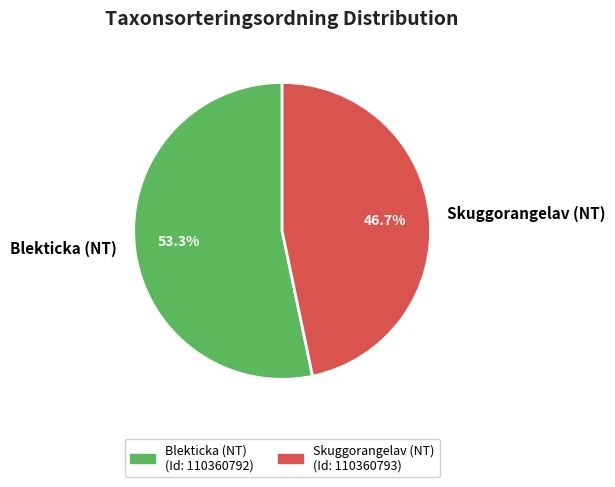

What is the ratio of the value at Skuggorangelav (NT) to the value at Blekticka (NT)?

0.9